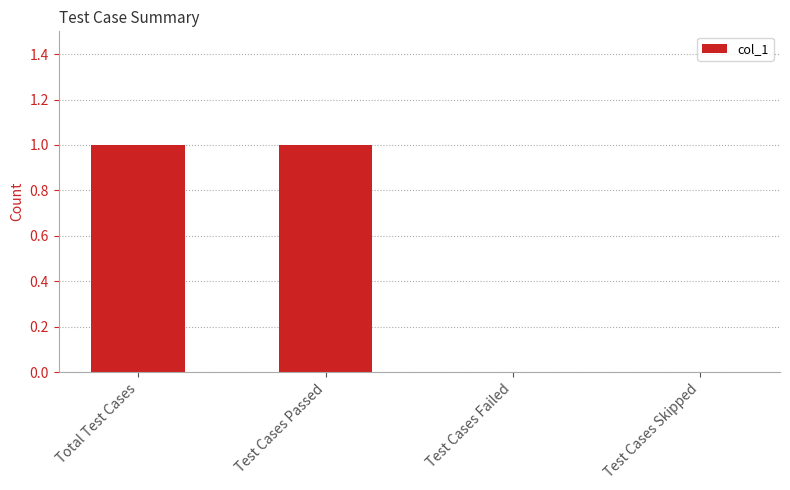

Between Test Cases Passed and Test Cases Failed, which is larger?

Test Cases Passed